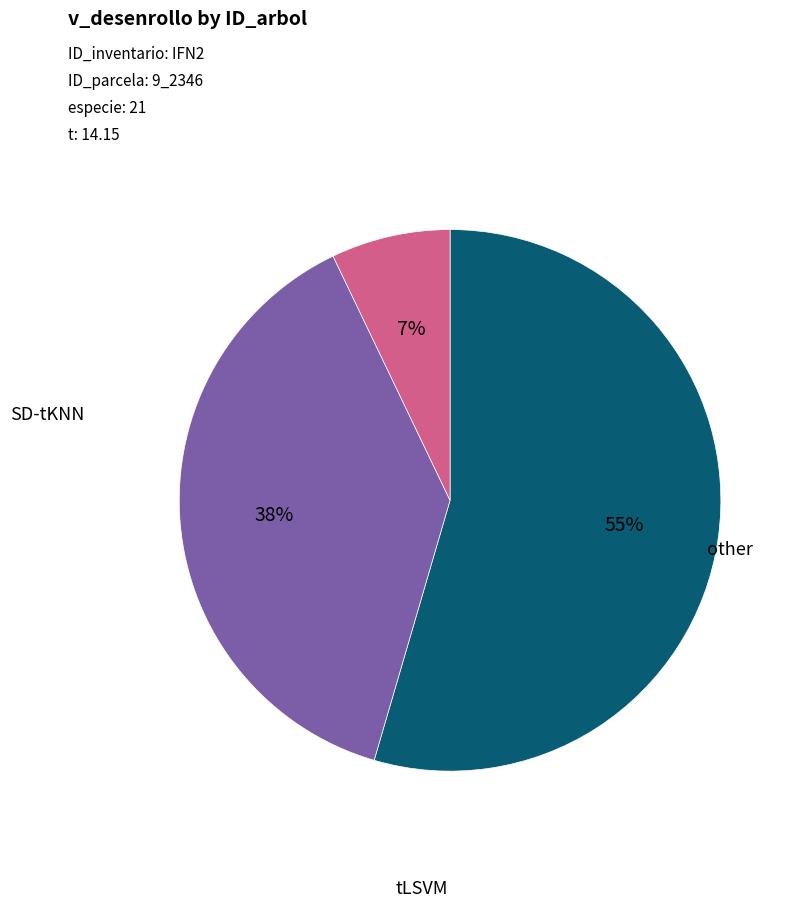

Does any single category account for the majority?

Yes